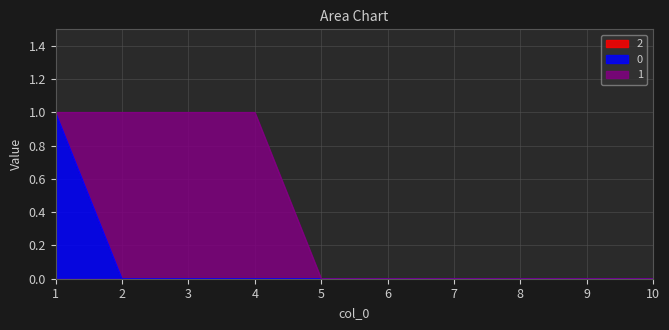

What is the difference between the maximum and minimum values in the 0 series?

1